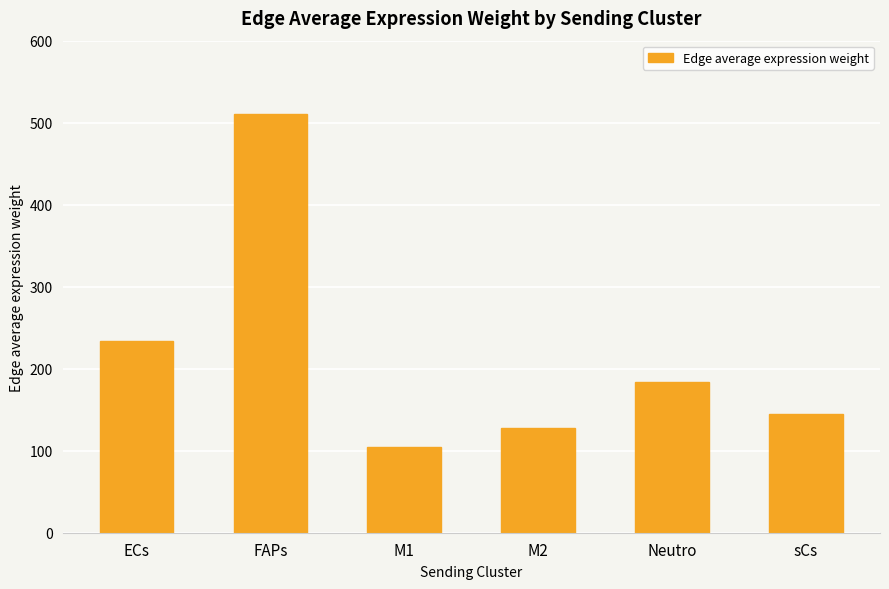

What is the label of the 3rd bar from the left?

M1